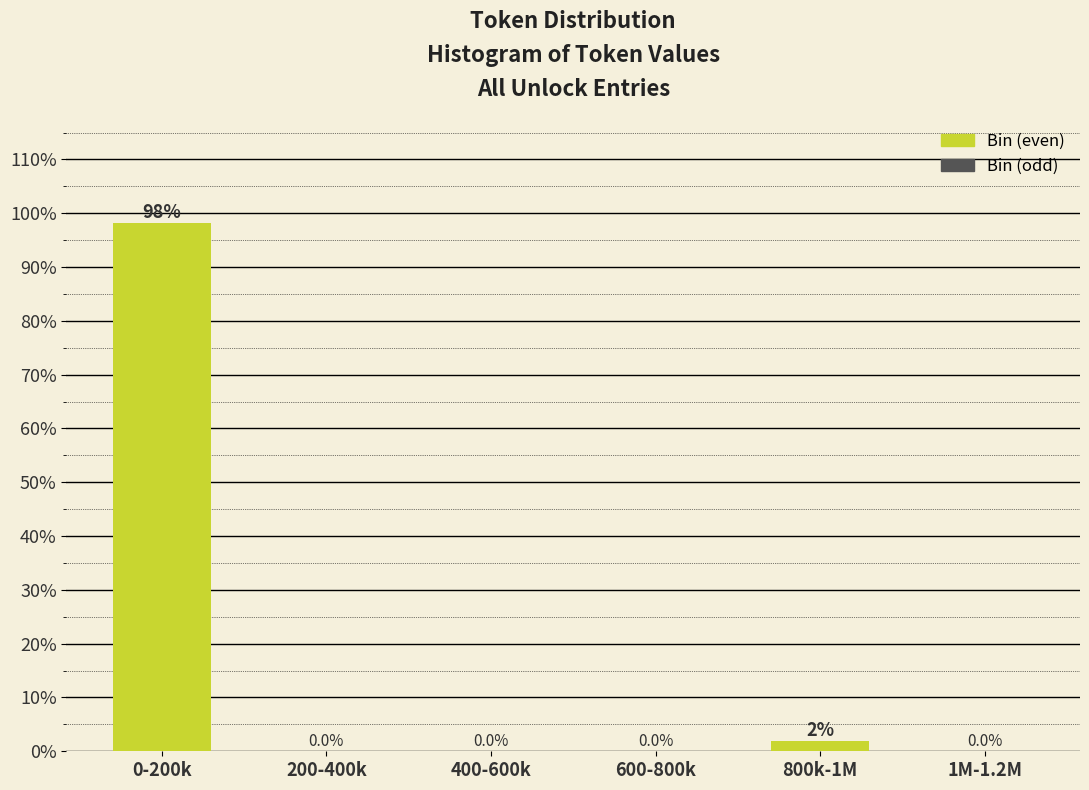

What is the sum of all values?

100.0